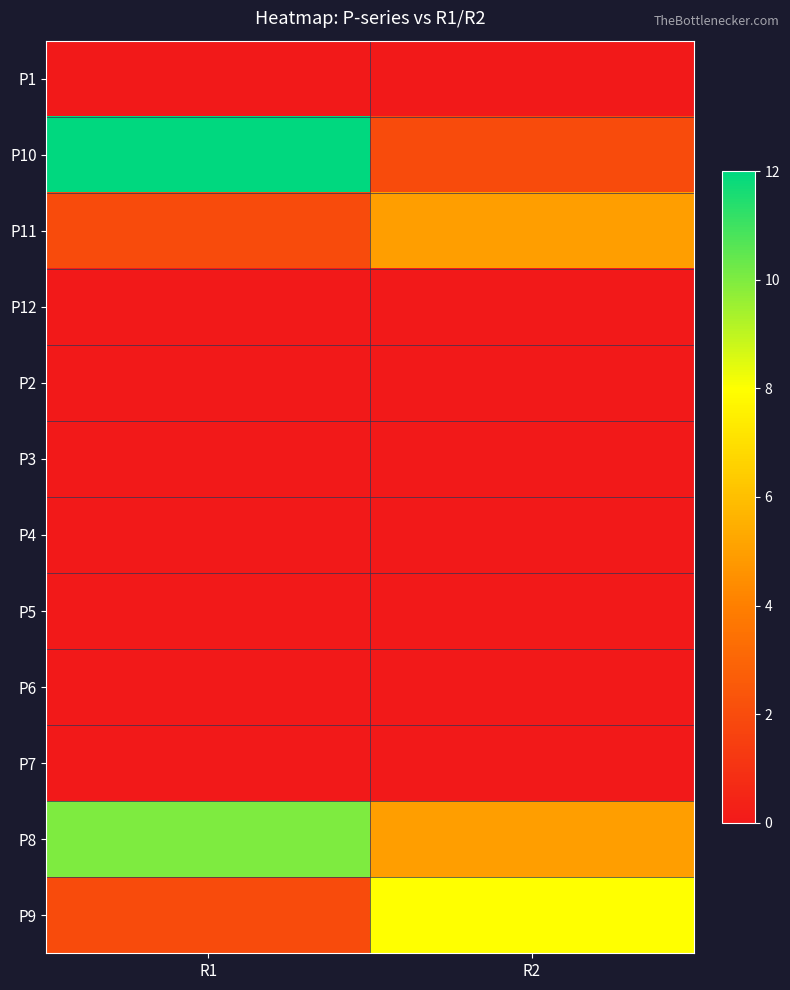

At which category does the chart reach its peak across all series?

R1